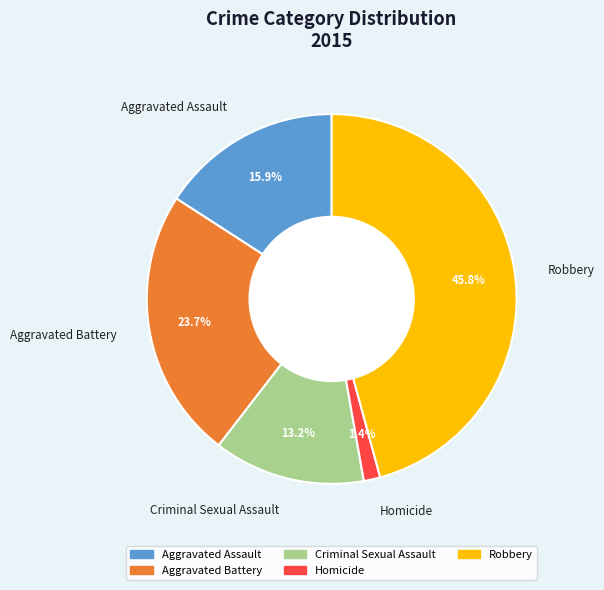

To the nearest percent, what percentage of the pie is Aggravated Assault?

16%